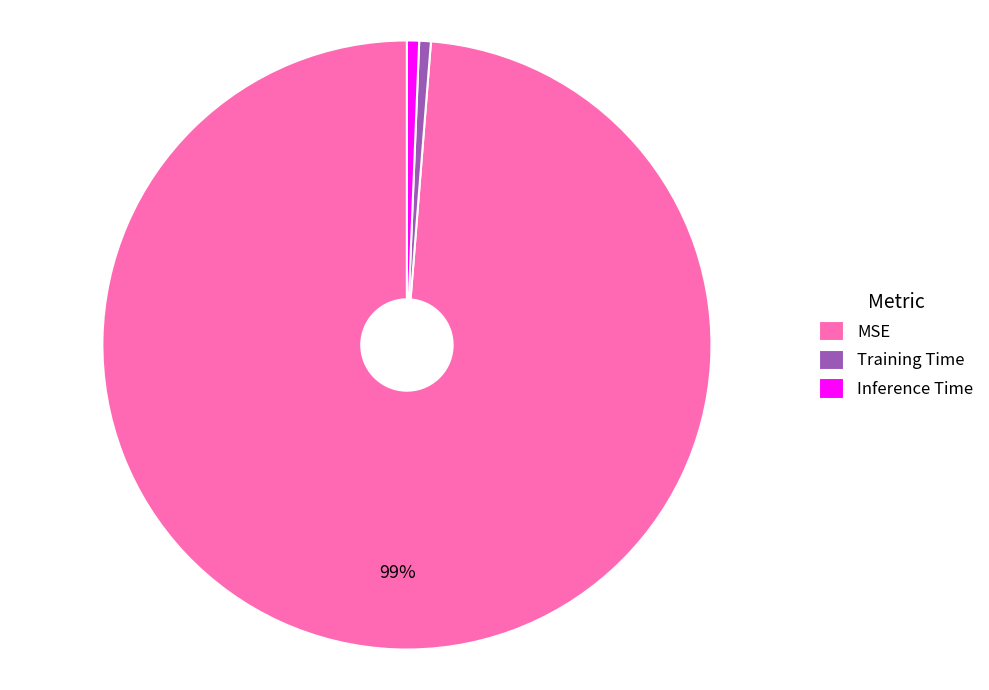

To the nearest percent, what is the average slice percentage?

33%